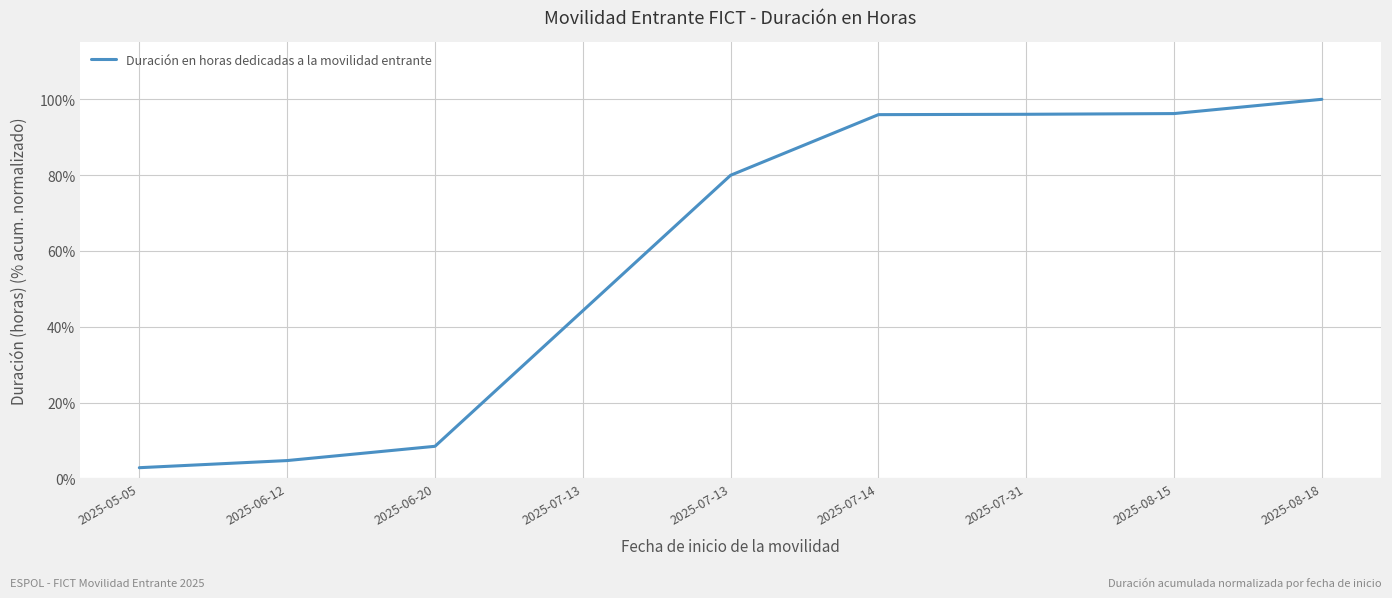

Is this an area chart (filled region under the line)?

No